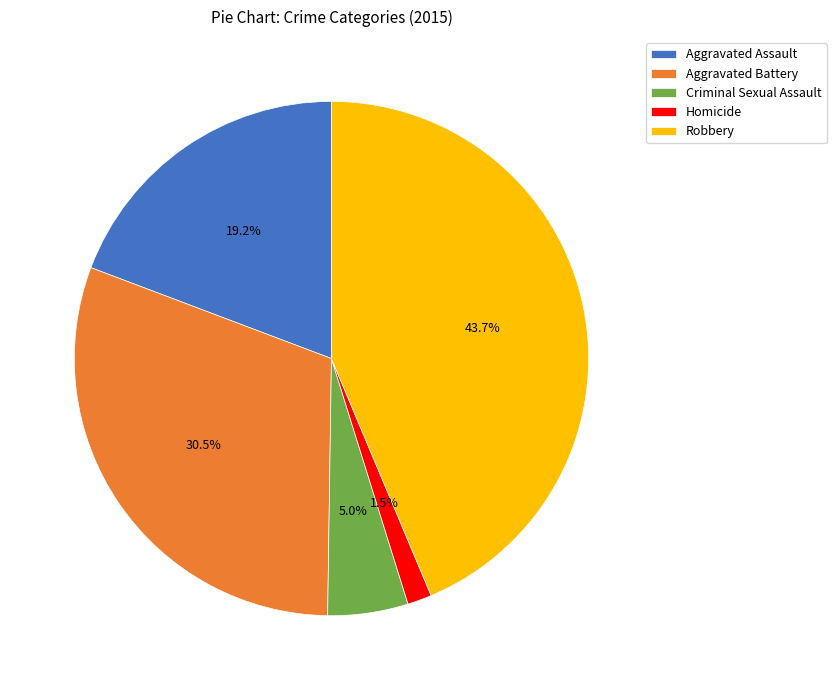

The Robbery slice represents 32% of the pie. True or false?

False